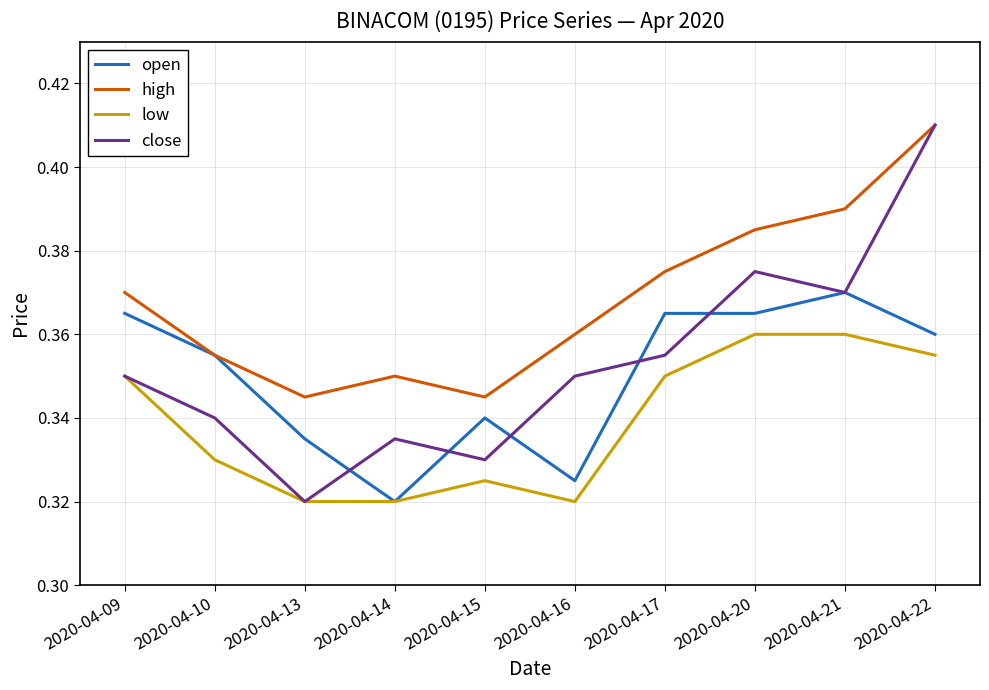

True or false: close and open cross at least once.

True